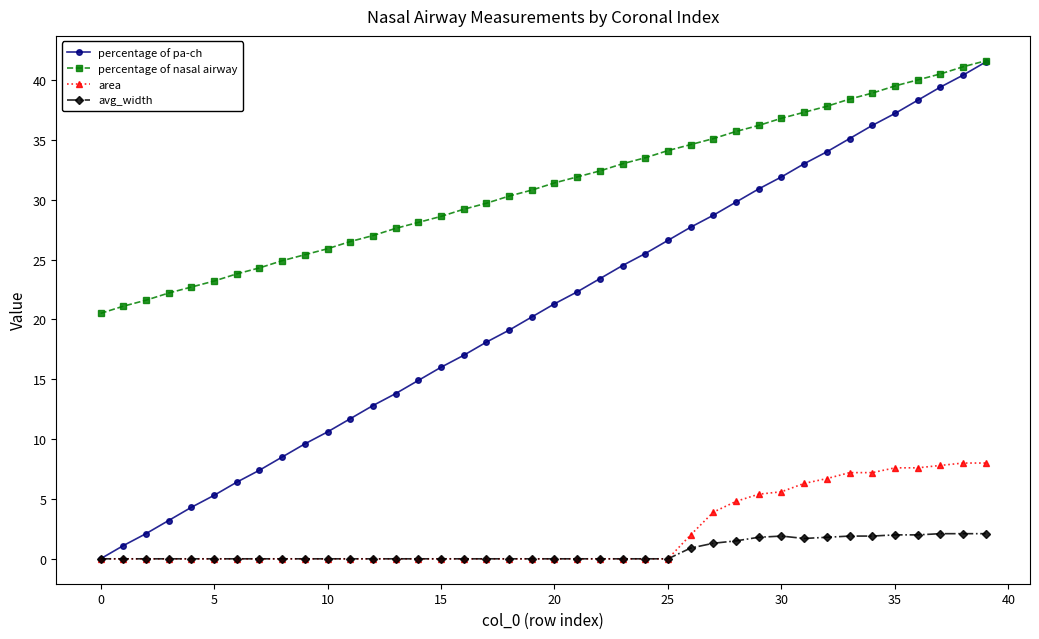

Which series has the largest range (max minus min)?

percentage of pa-ch